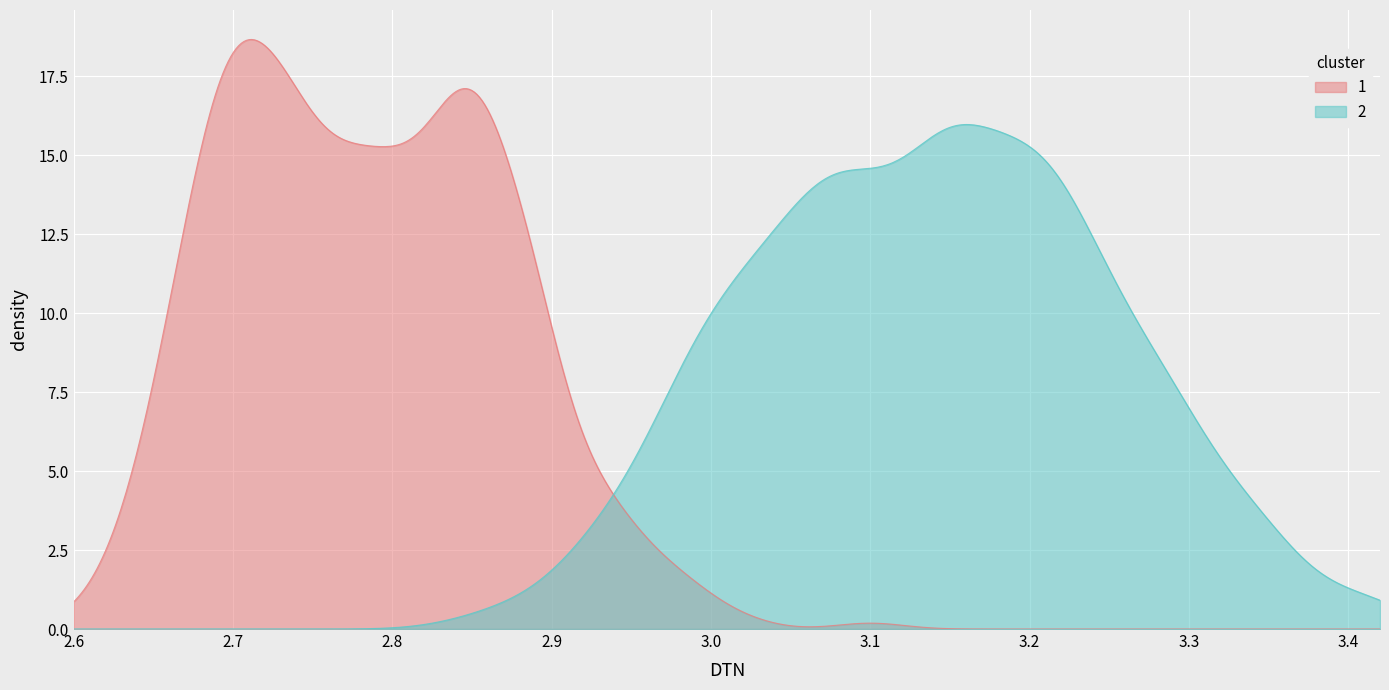

How many series are shown in this chart?

2